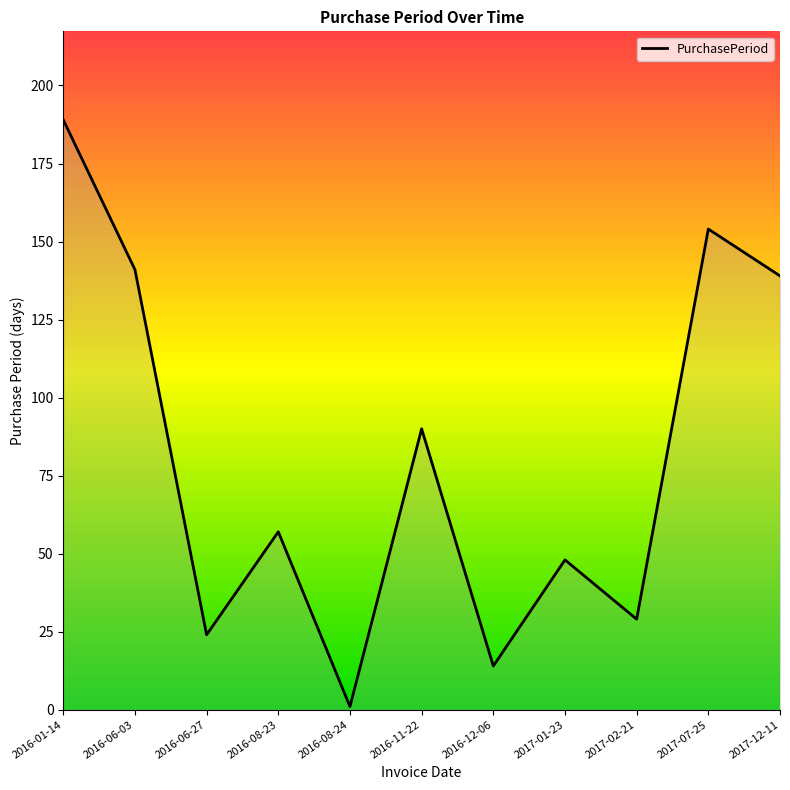

What is the sum of all values?

886